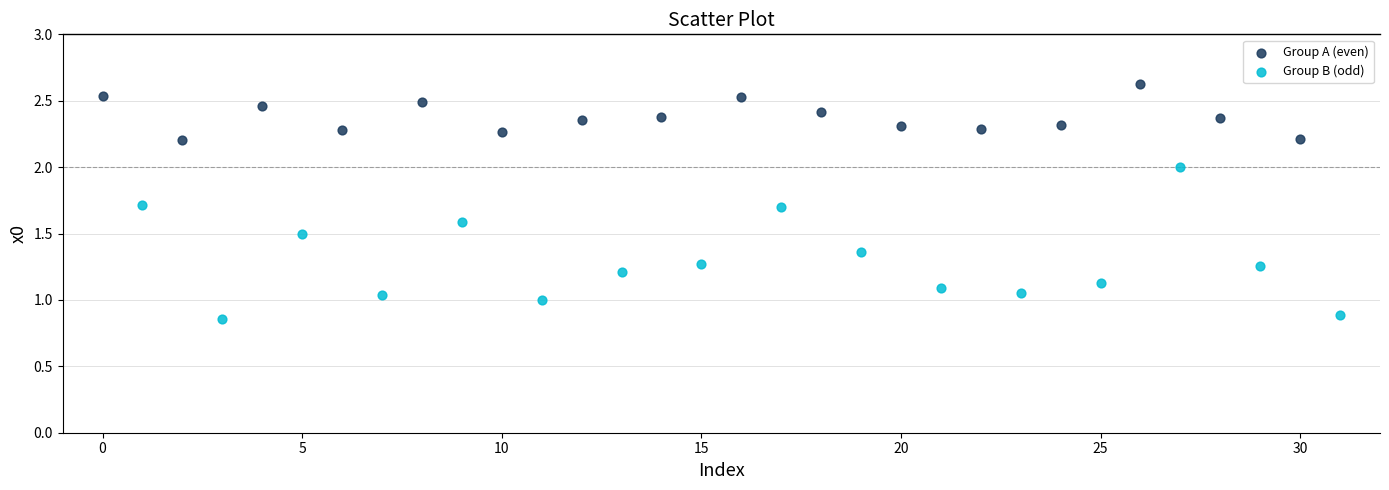

Which series reaches the maximum Y coordinate?

Group A (even)